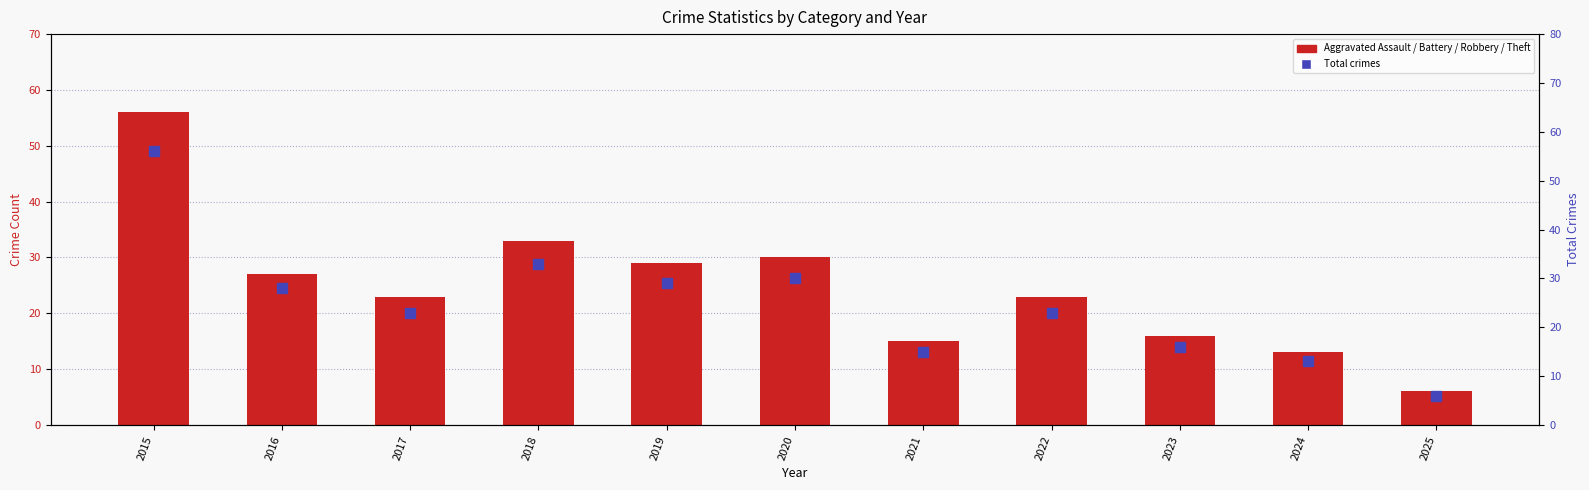

What is the difference between the Theft values at 2020 and 2023?

13